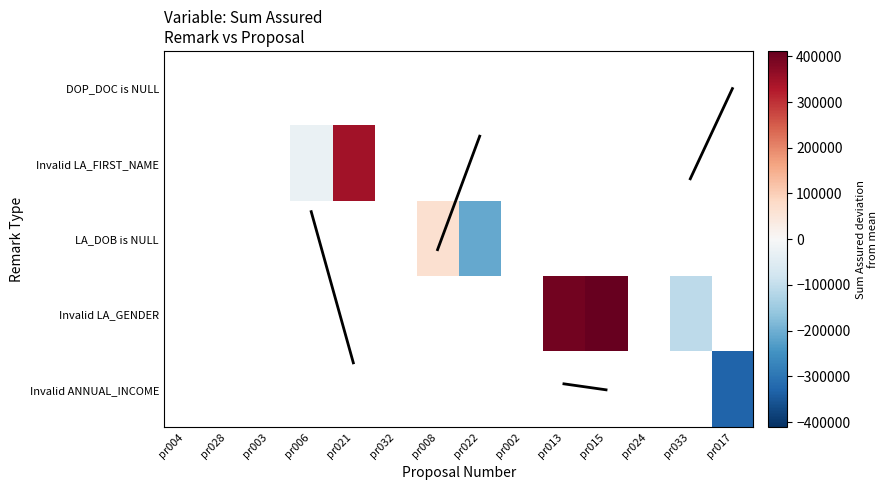

What is the minimum value shown in the chart?

-328452.4